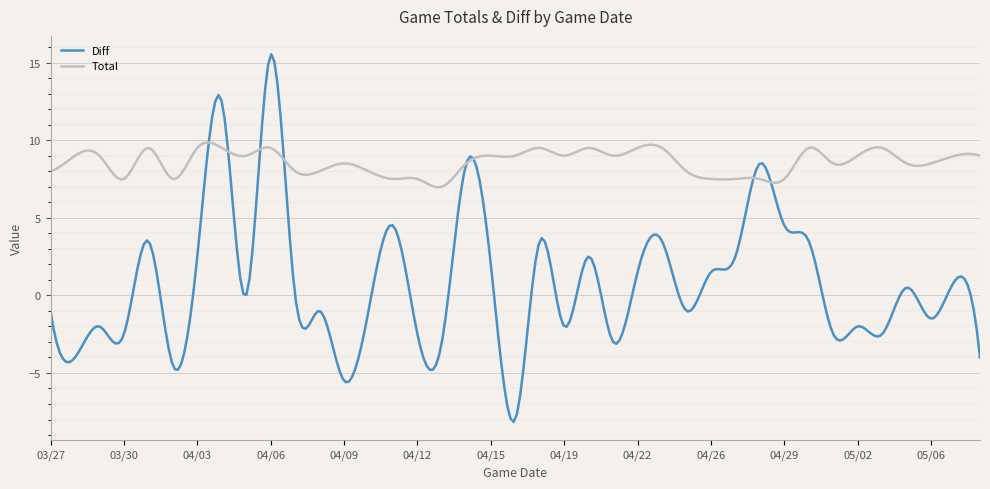

Which series has the largest total across all categories?

Total